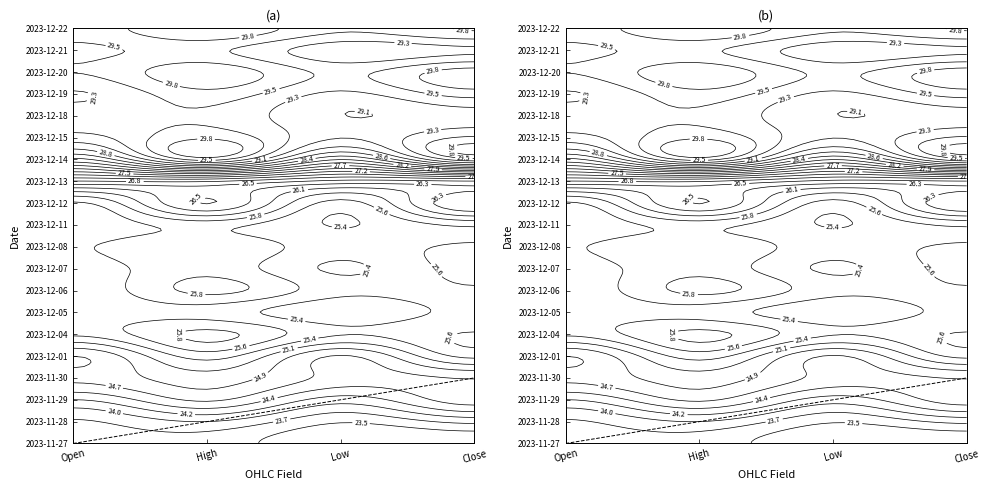

List the labels in order of value, largest first.

Close, Open